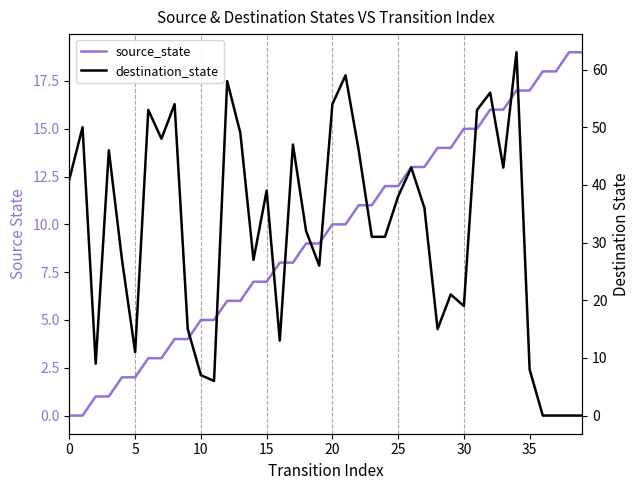

What is the highest value of the source_state series?

19